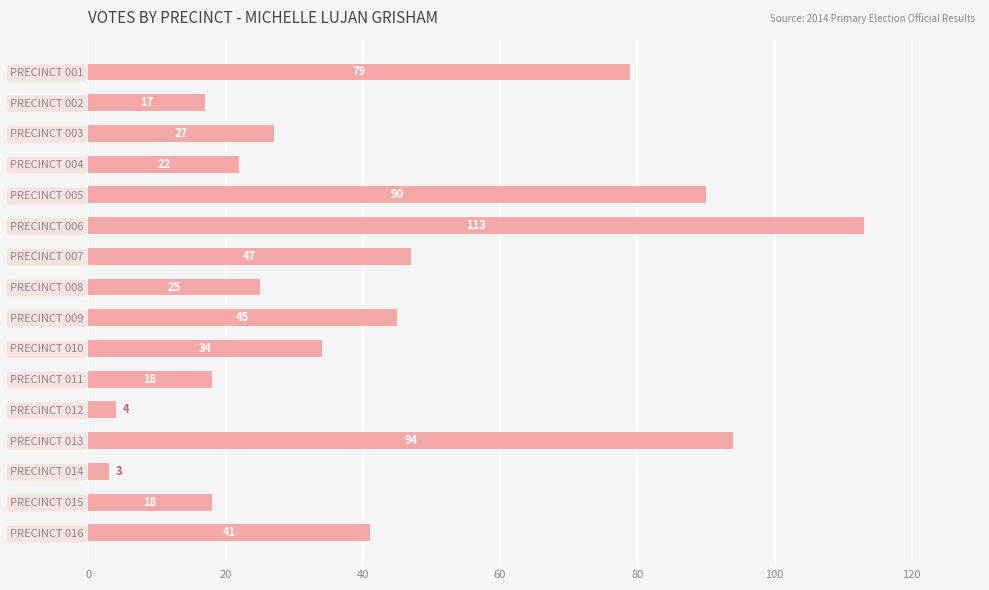

How many values are below 34?

8